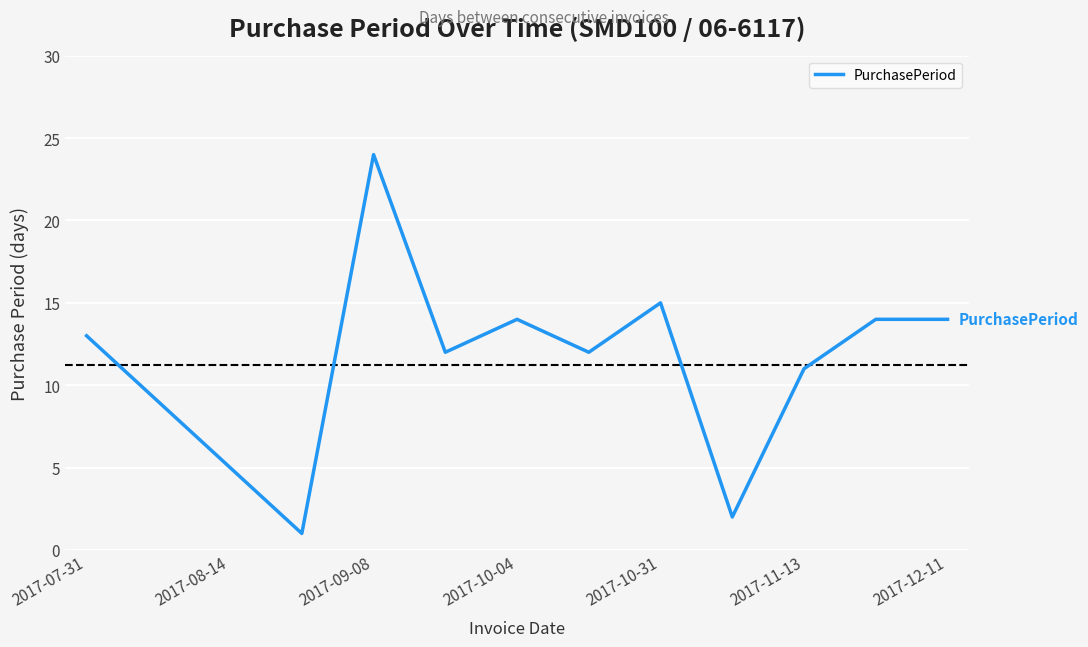

What is the smallest value displayed?

1